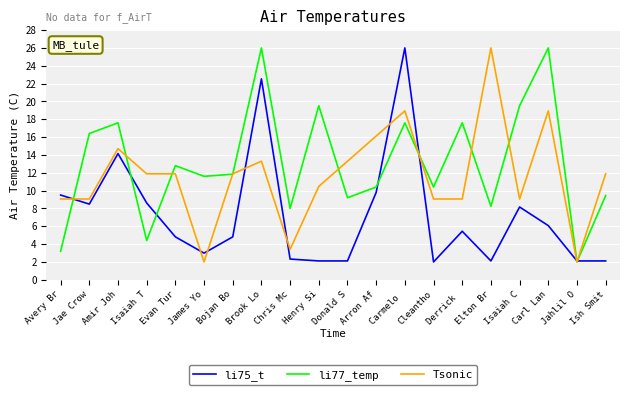

Which category has the highest value in the Tsonic series?

Elton Br